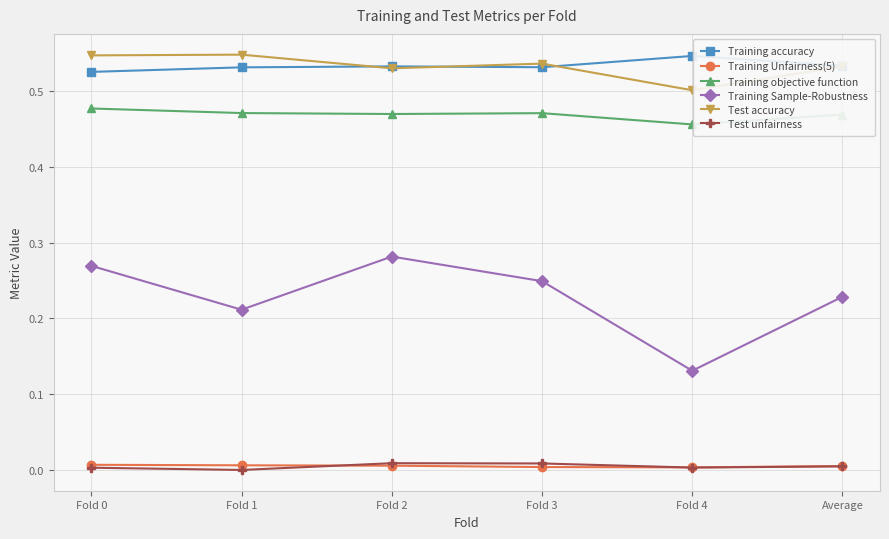

True or false: Test accuracy and Training objective function cross at least once.

False